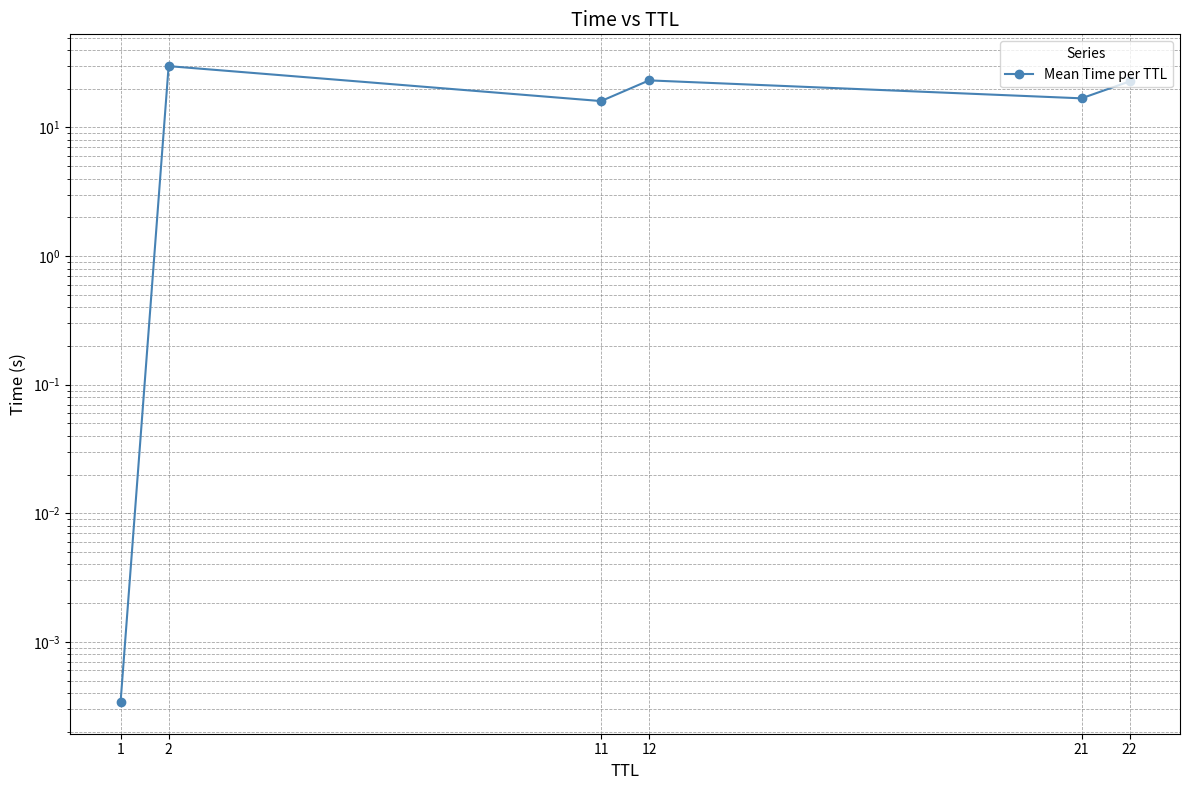

How many interior local valleys (lower than both neighbors) does the data have?

2